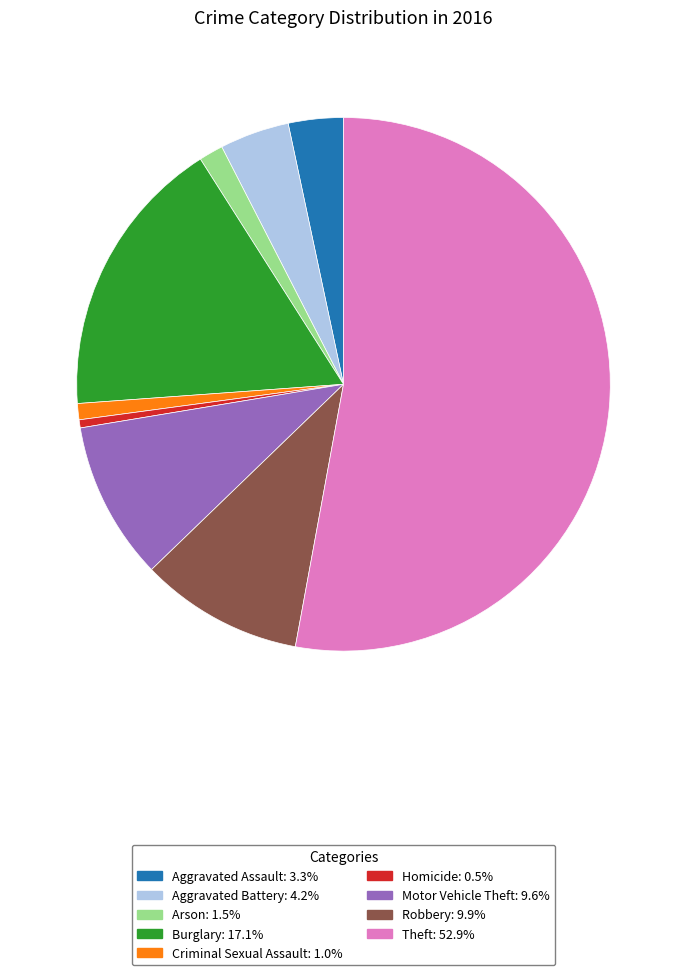

Approximately how many times larger is the value at Burglary: 17.1% compared to Motor Vehicle Theft: 9.6%?

1.8